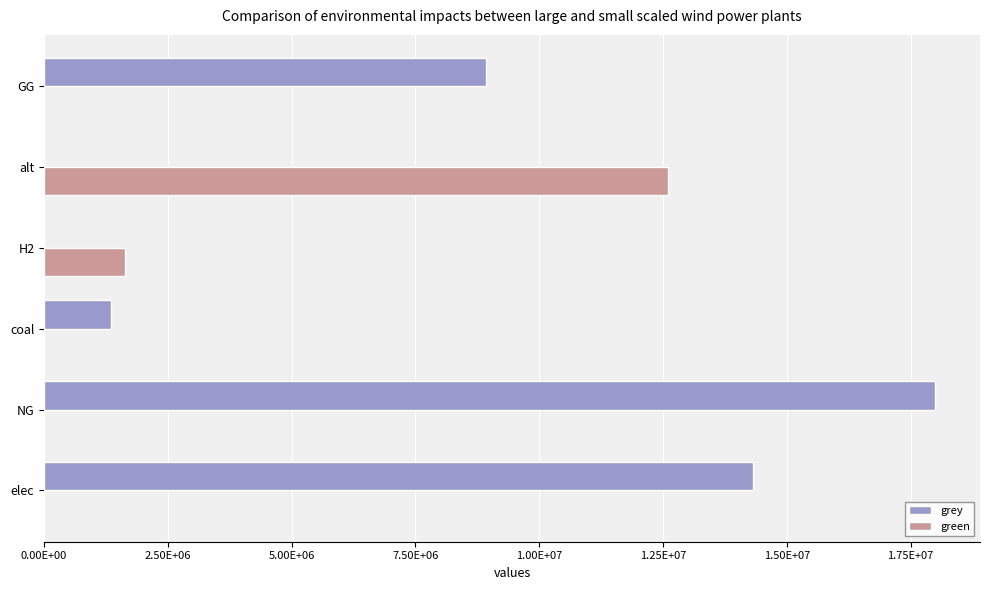

What are all the series names shown in the legend?

grey, green